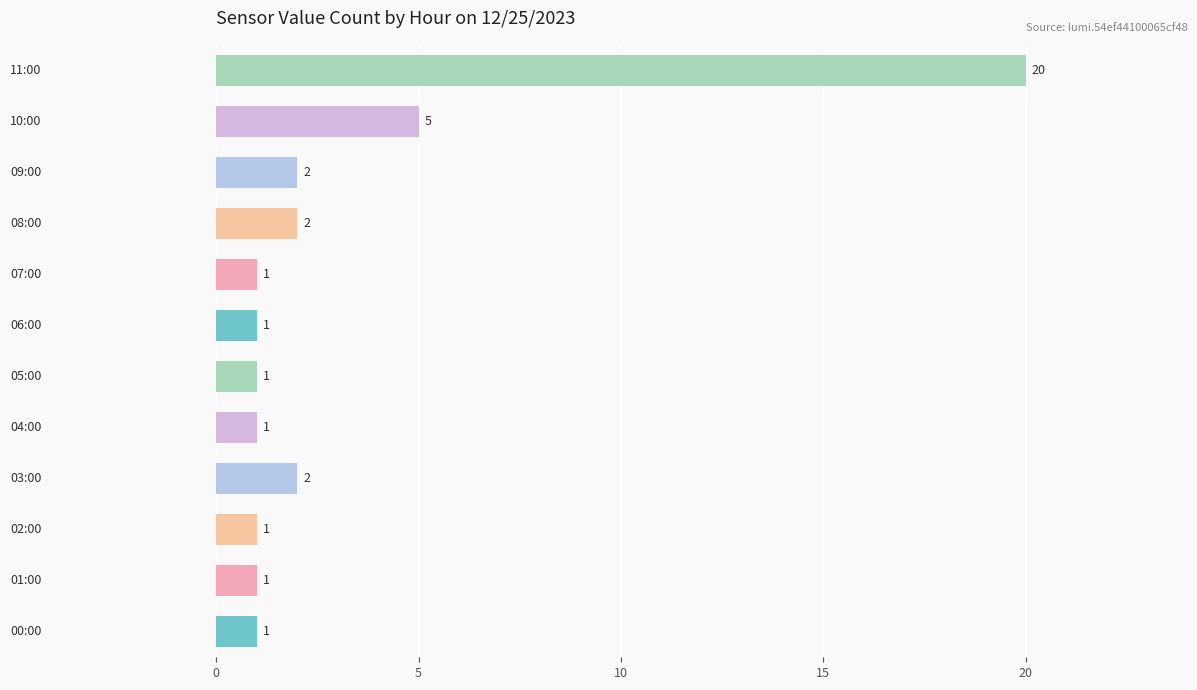

What is the difference between the second highest and second lowest values?

4